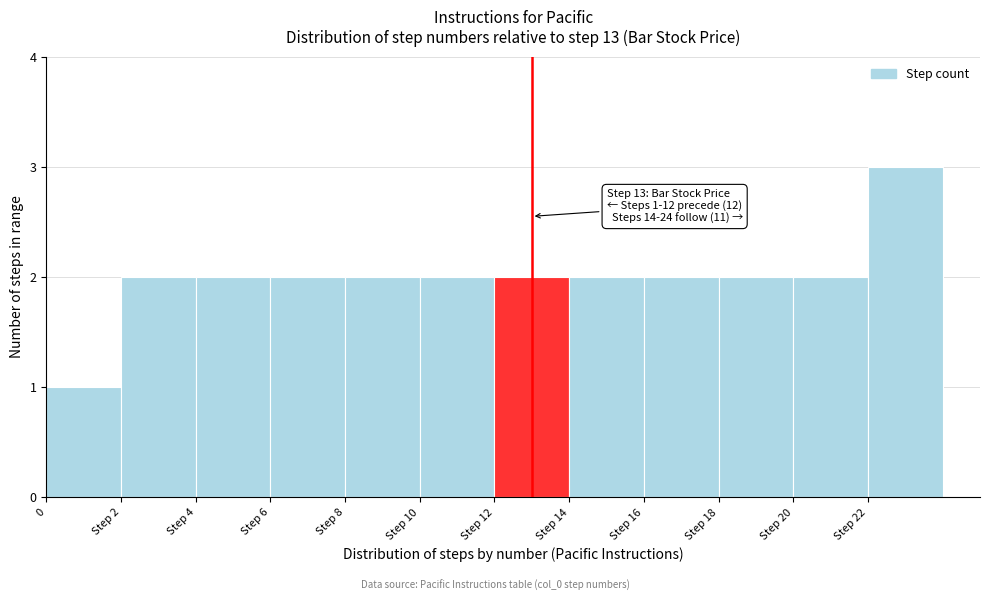

Reading left to right, extract all data points from this chart.

0=1	Step 2=2	Step 4=2	Step 6=2	Step 8=2	Step 10=2	Step 12=2	Step 14=2	Step 16=2	Step 18=2	Step 20=2	Step 22=3